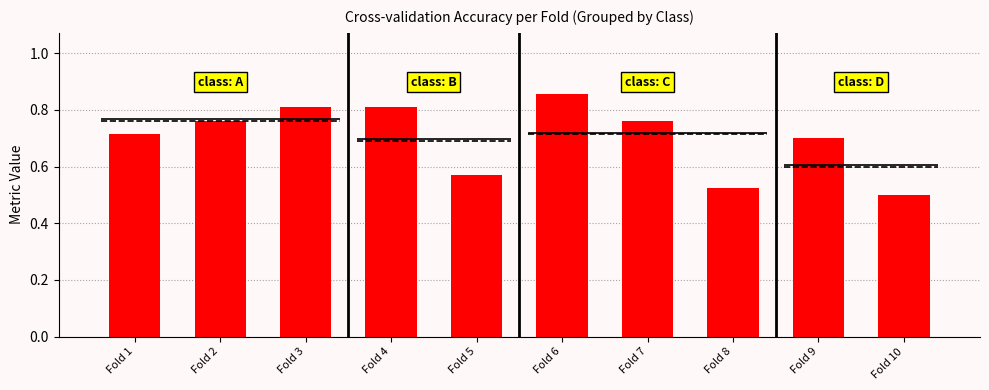

How many series are shown in this chart?

1